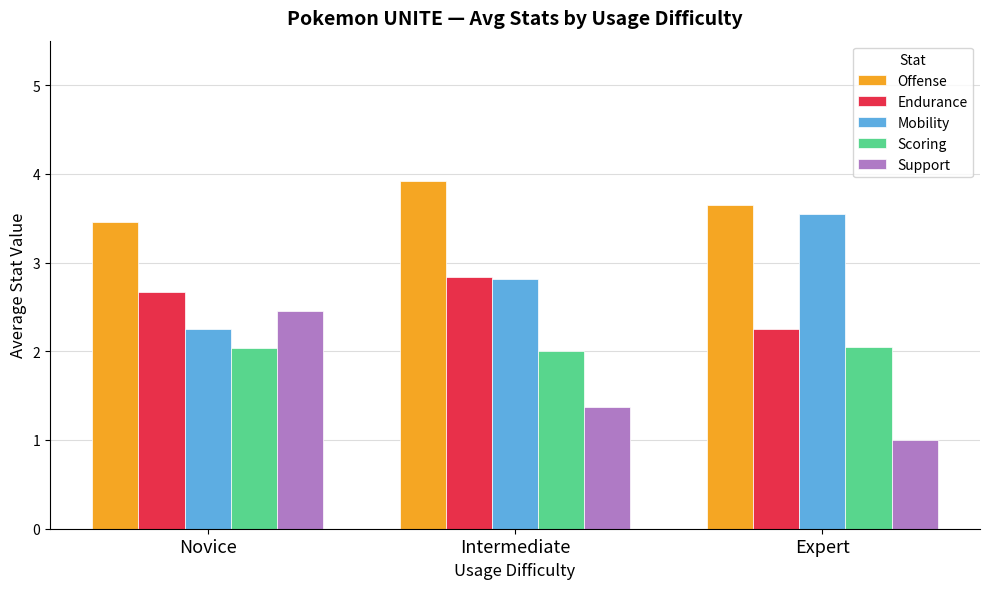

Which series changed the most between Novice and Expert?

Support